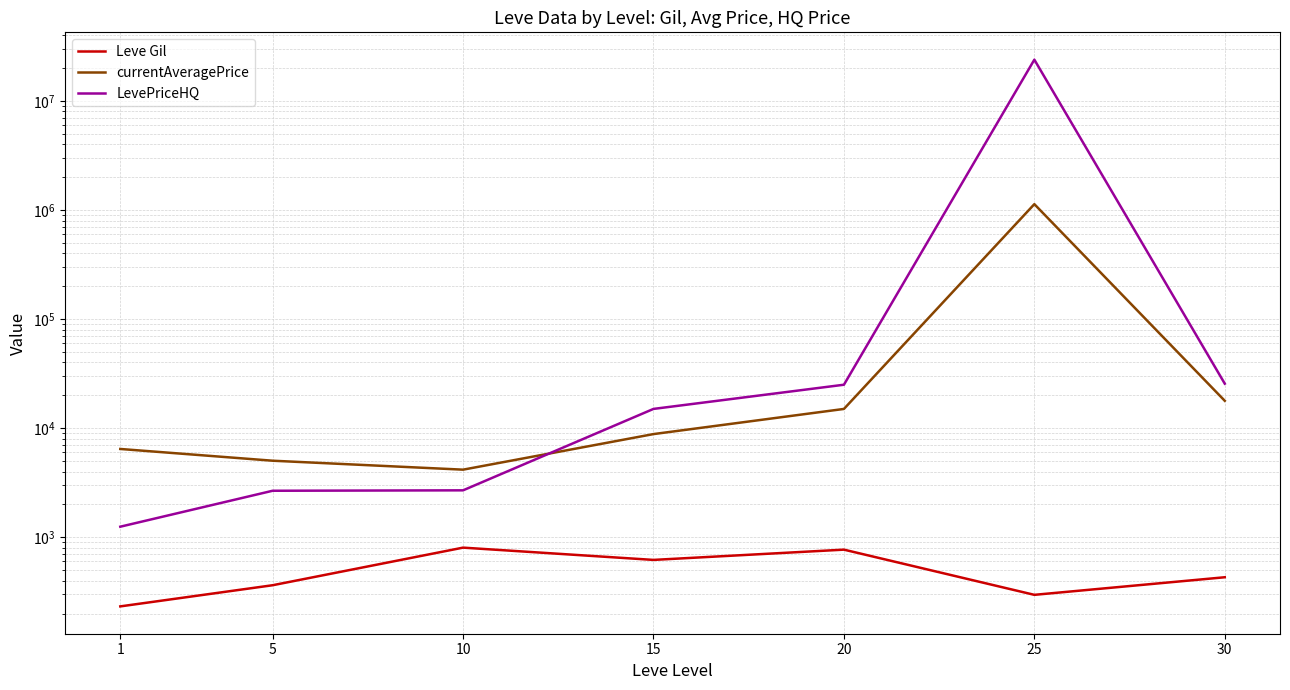

Which has a higher value, 5 or 25?

5